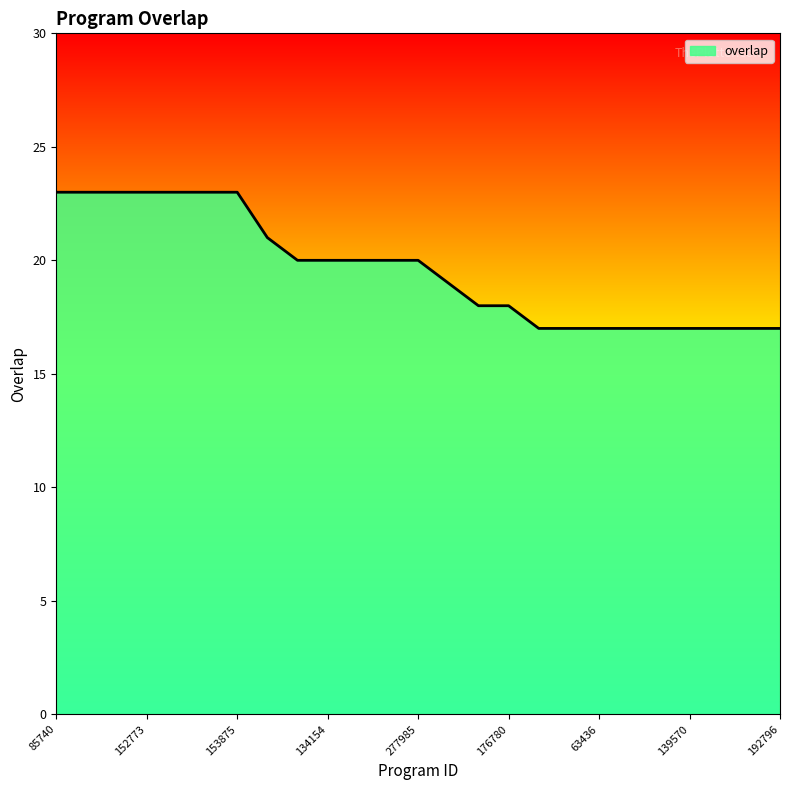

What is the minimum value shown in the chart?

17